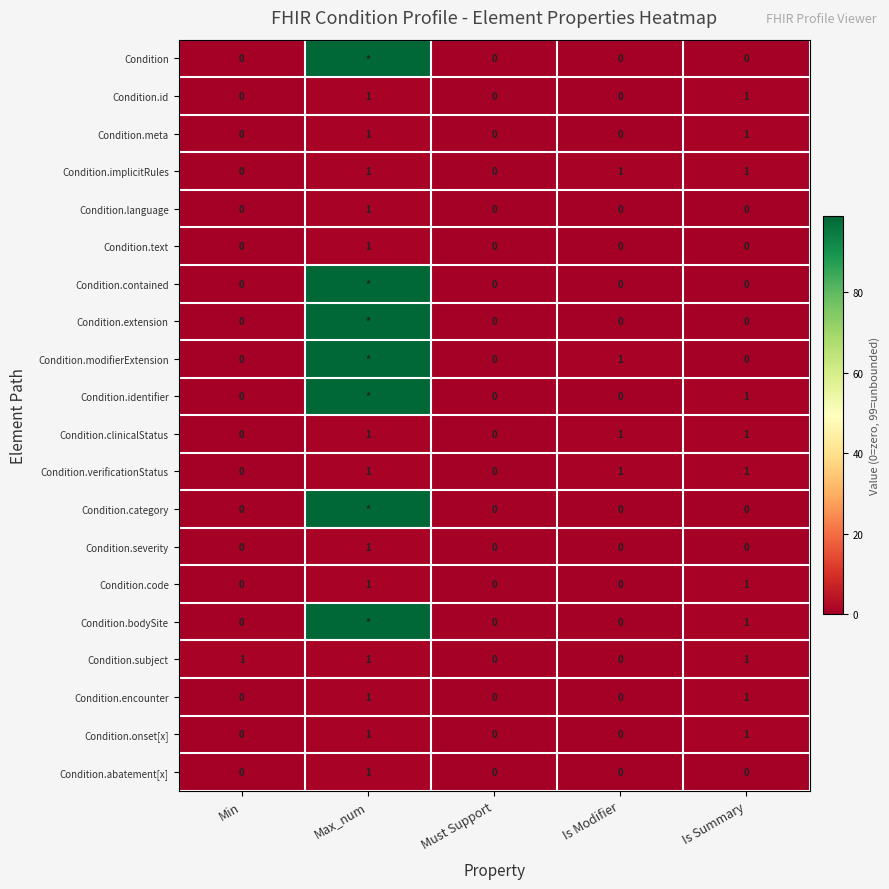

What is the difference between the maximum and minimum values in the Condition.id series?

1